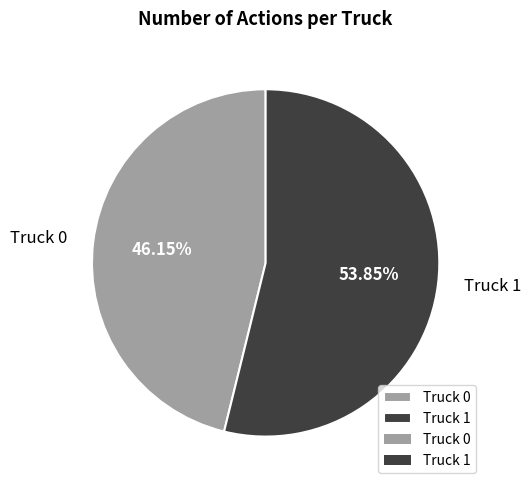

To the nearest percent, what portion does Truck 1 represent?

54%